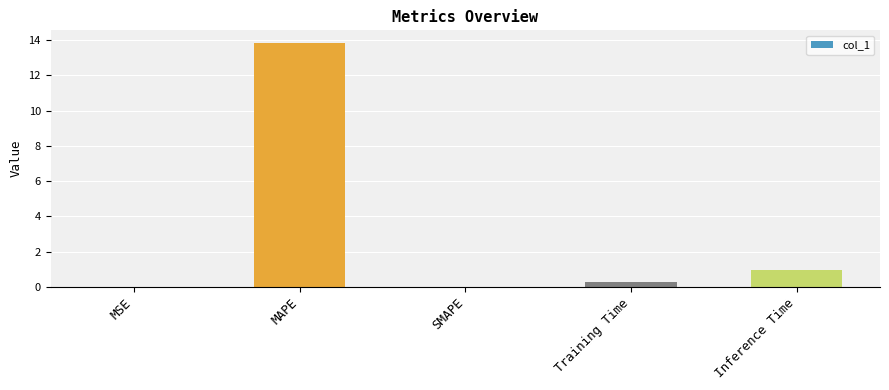

Which has a higher value, Inference Time or MSE?

Inference Time